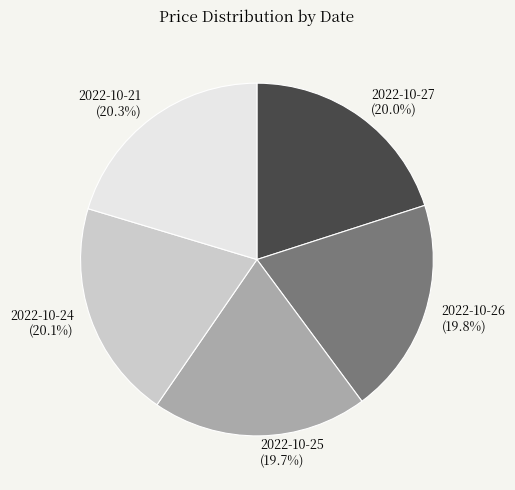

Is there any slice that represents more than half of the pie?

No